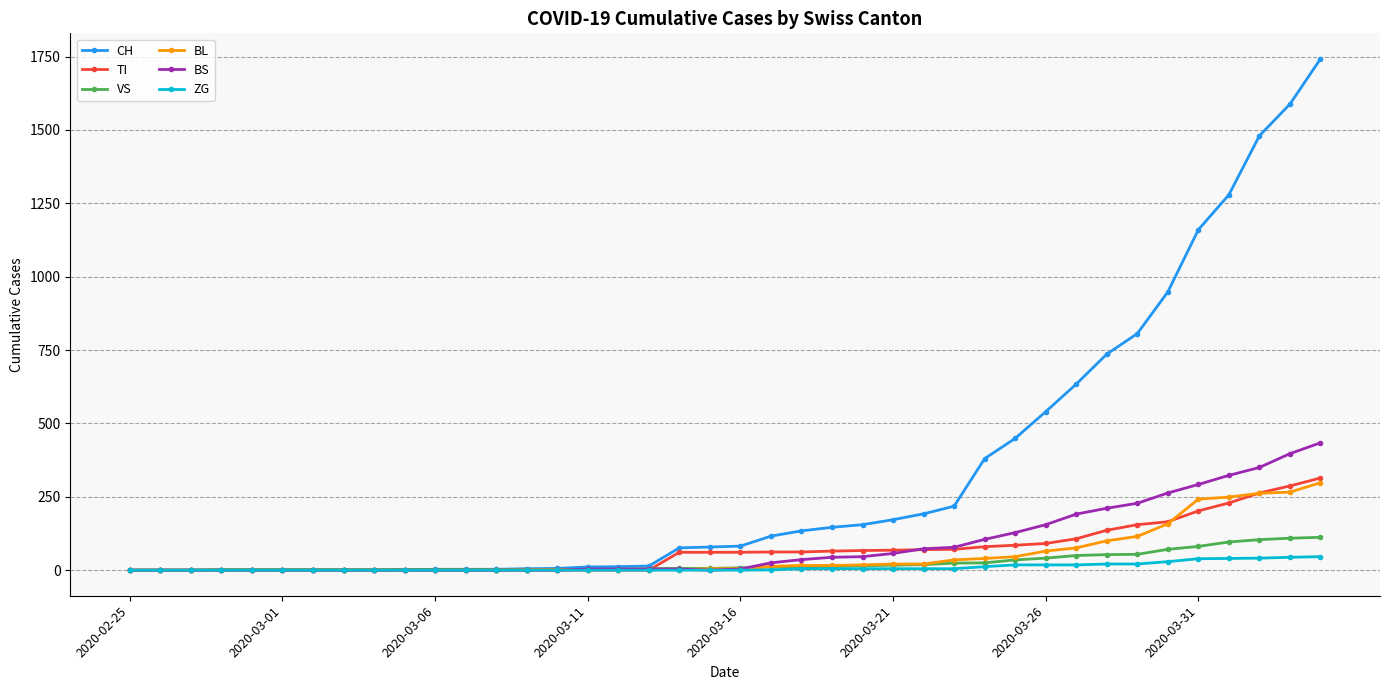

How many data points in ZG are above 0?

19